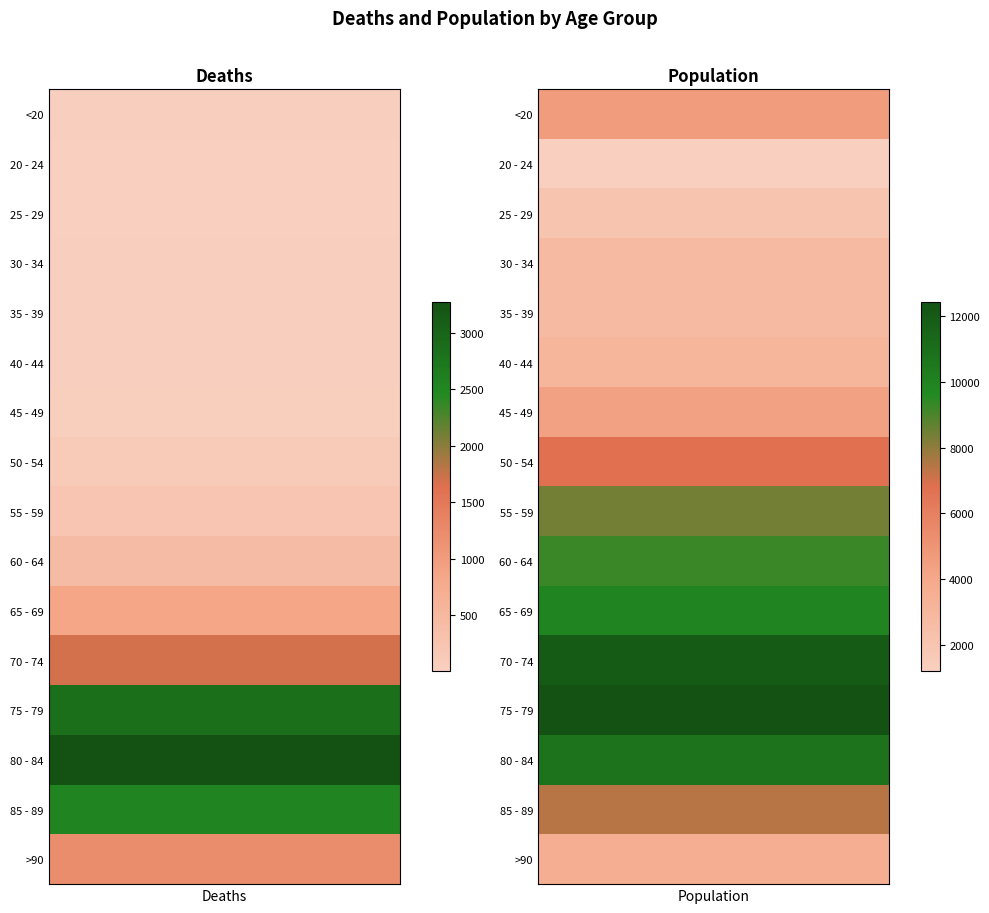

Is the value of 80 - 84 at 1 greater than the value of <20 at 1?

Yes